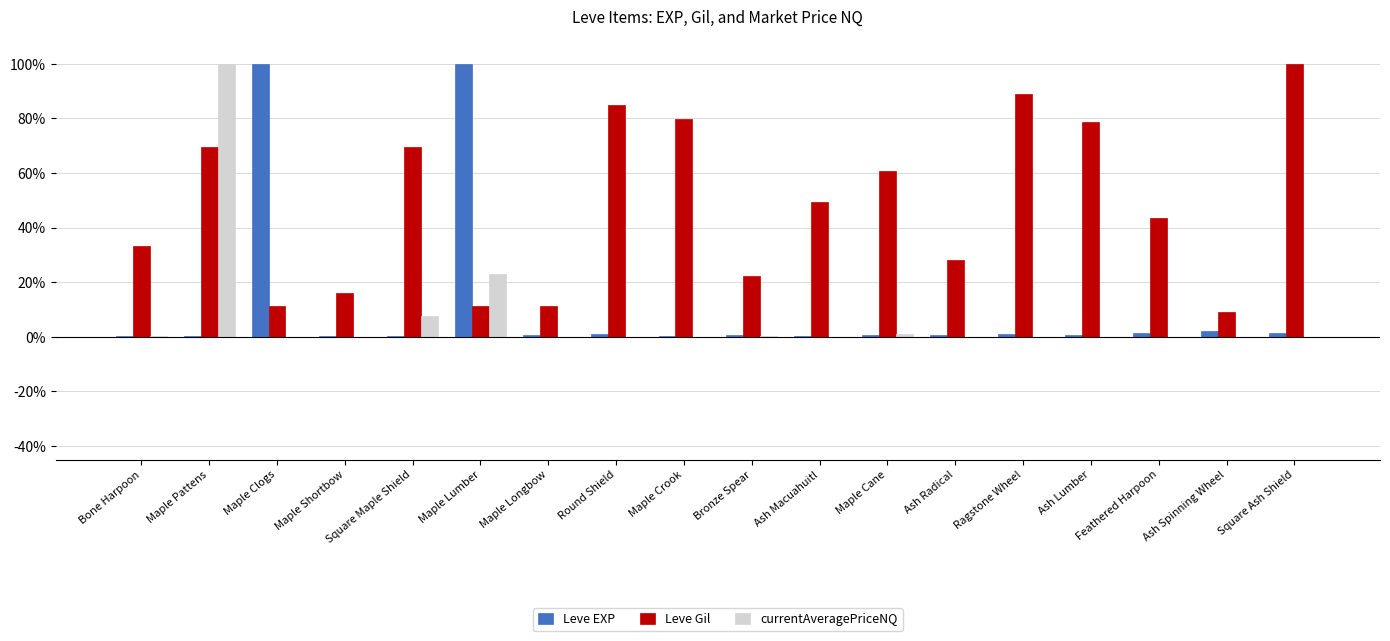

Are the bars grouped side by side (vs. stacked)?

Yes